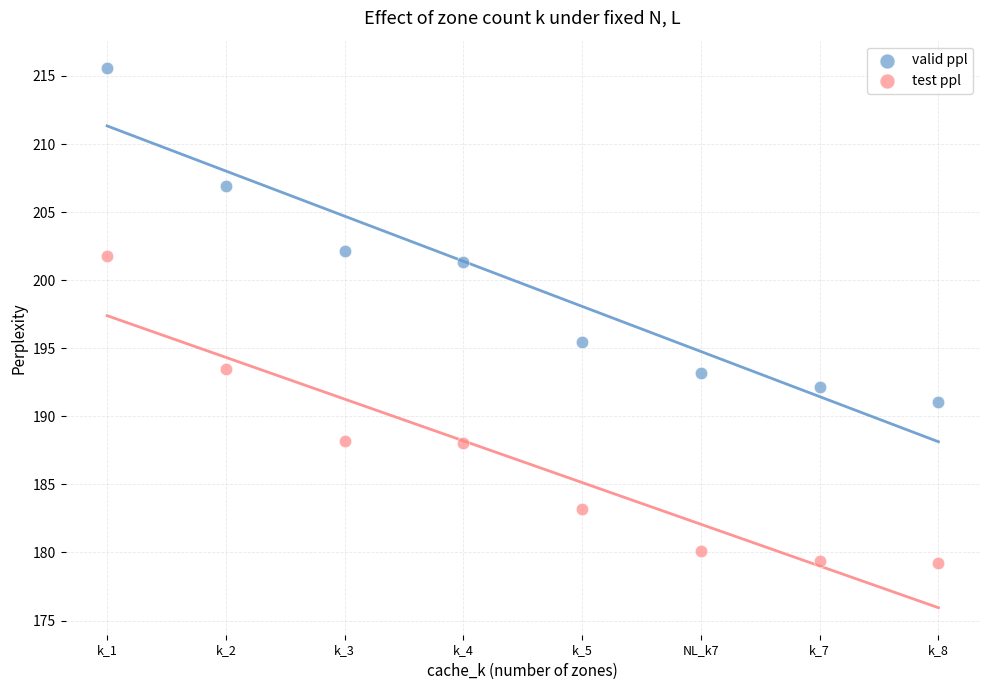

In the test ppl series, what Y value is closest to 190?

188.2